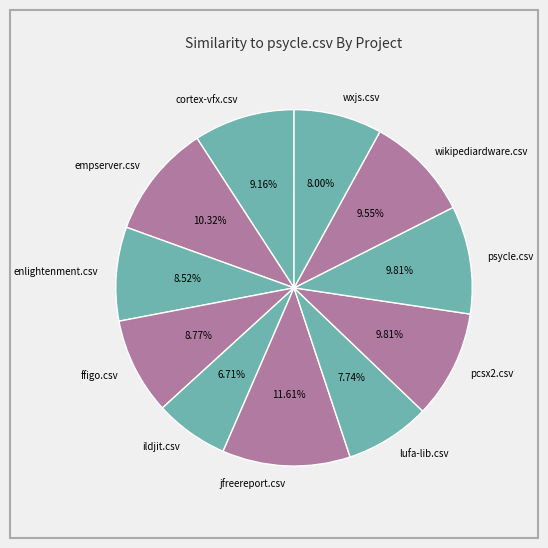

Combined, do ffigo.csv and lufa-lib.csv account for over 50%?

No